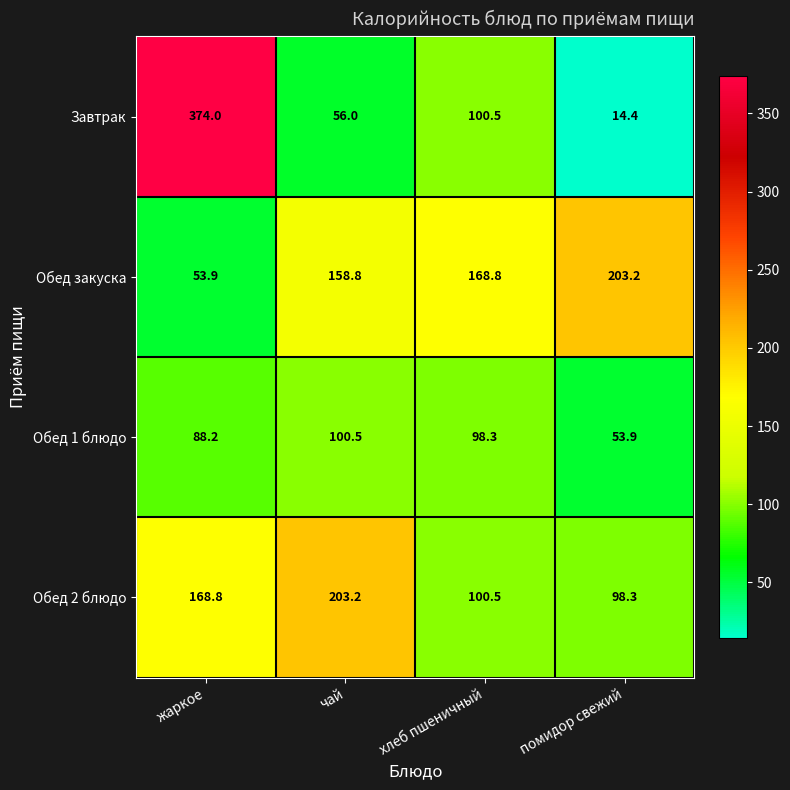

Which series has the largest range (max minus min)?

Завтрак